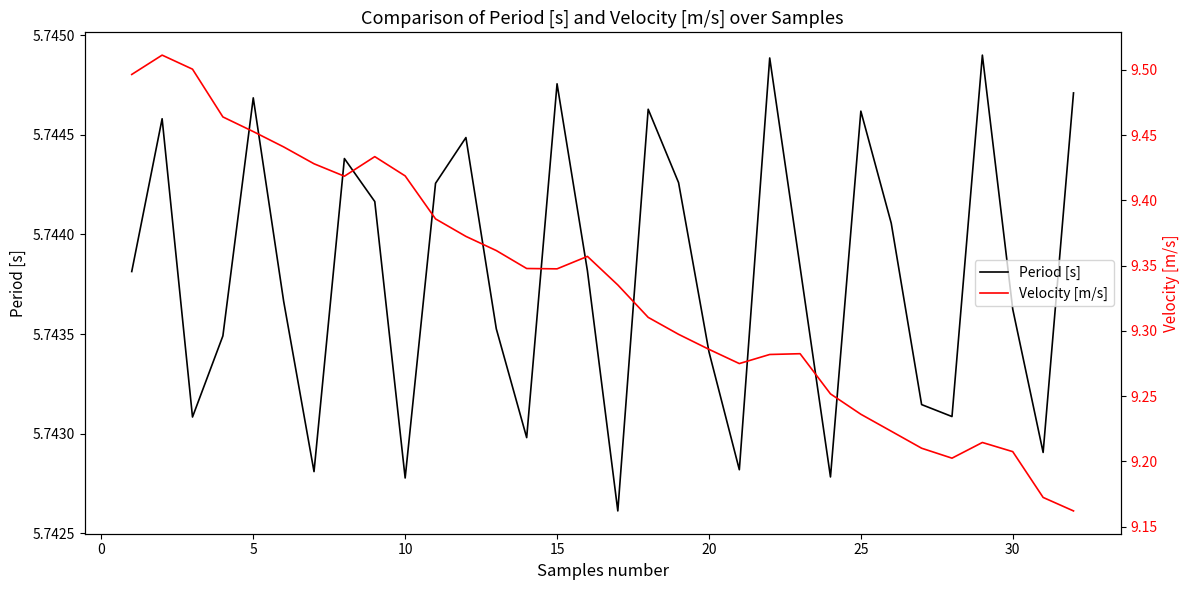

The Period [s] series shows 9.8 at 20. True or false?

False